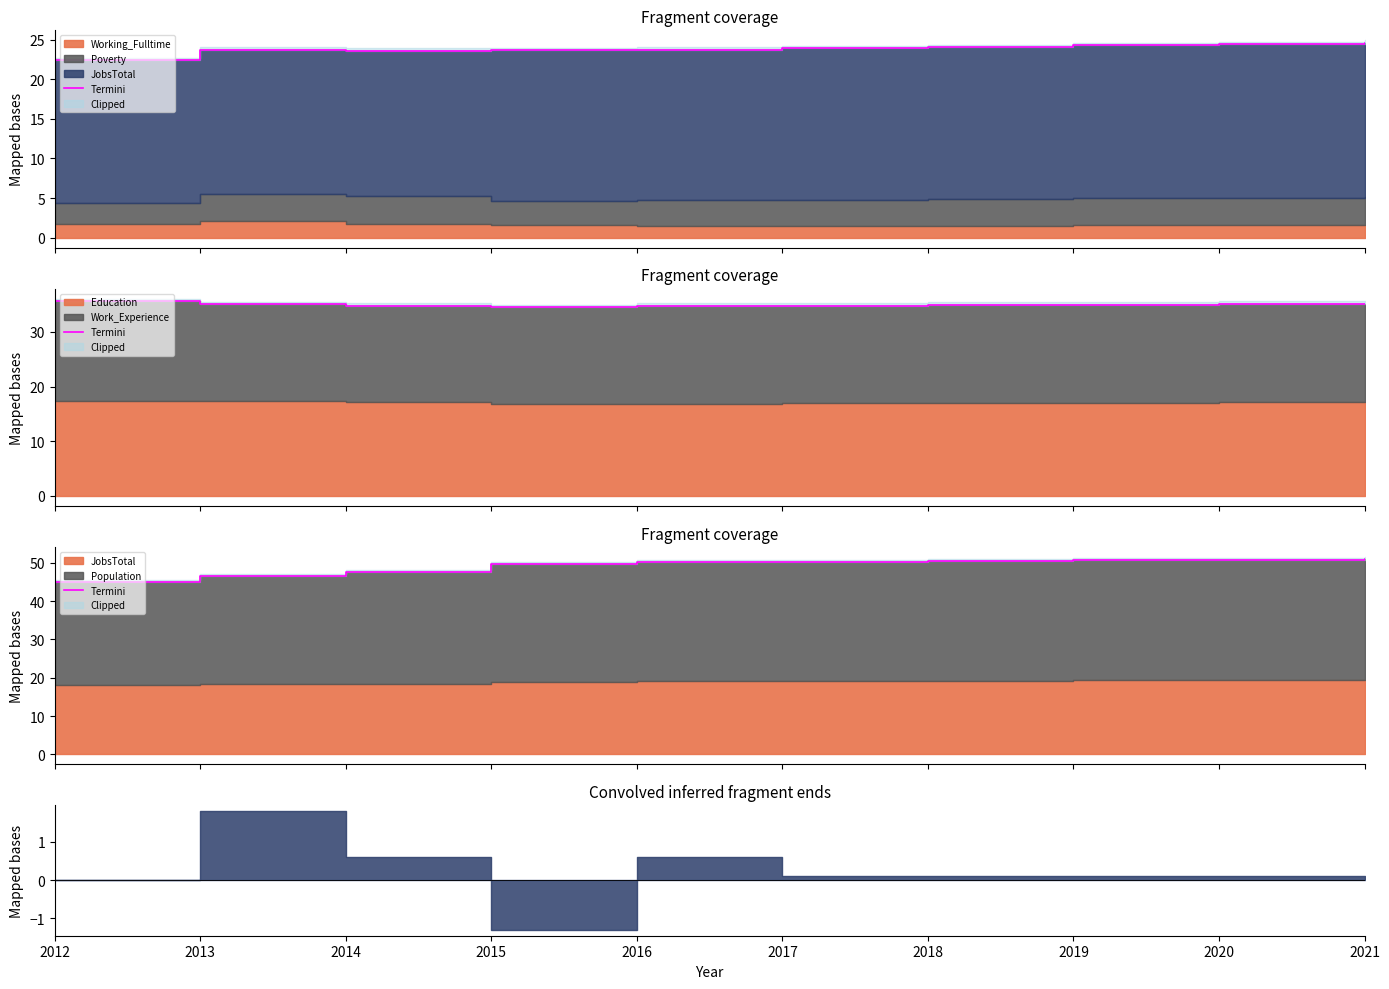

True or false: the data shows 71.2 at 2012.

False